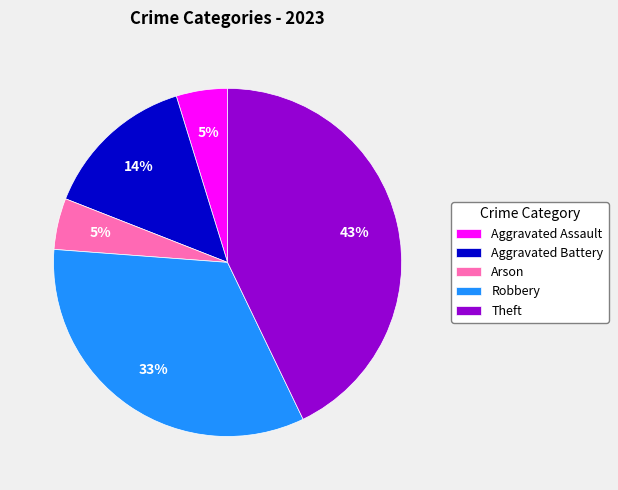

Which category has the biggest portion of the pie?

Theft